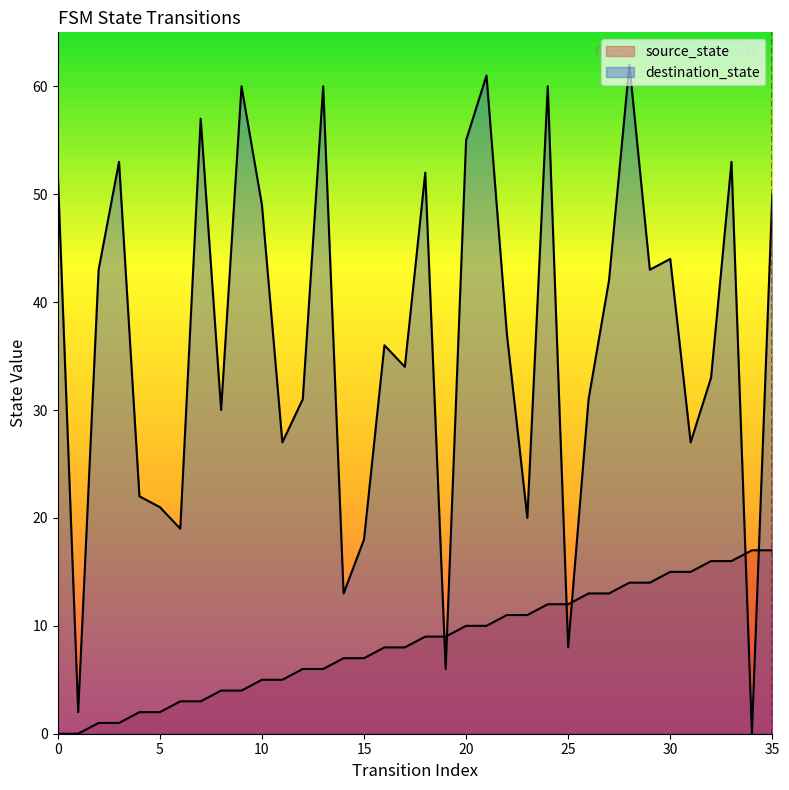

What is the sum of the source_state values at 25 and 33?

28